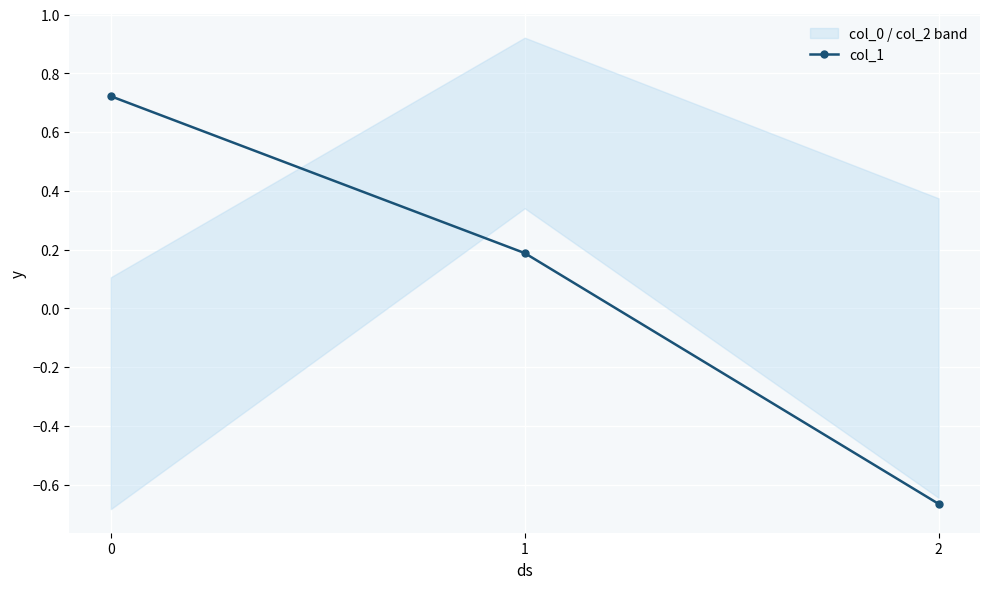

How many data points are above 0?

2